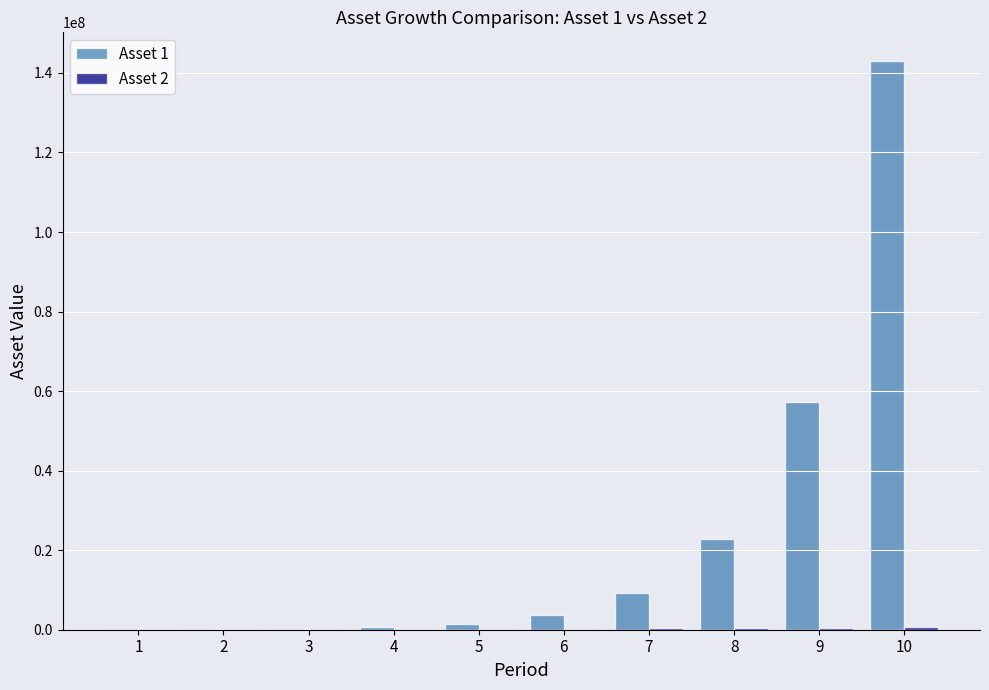

Are the bars grouped side by side (vs. stacked)?

Yes